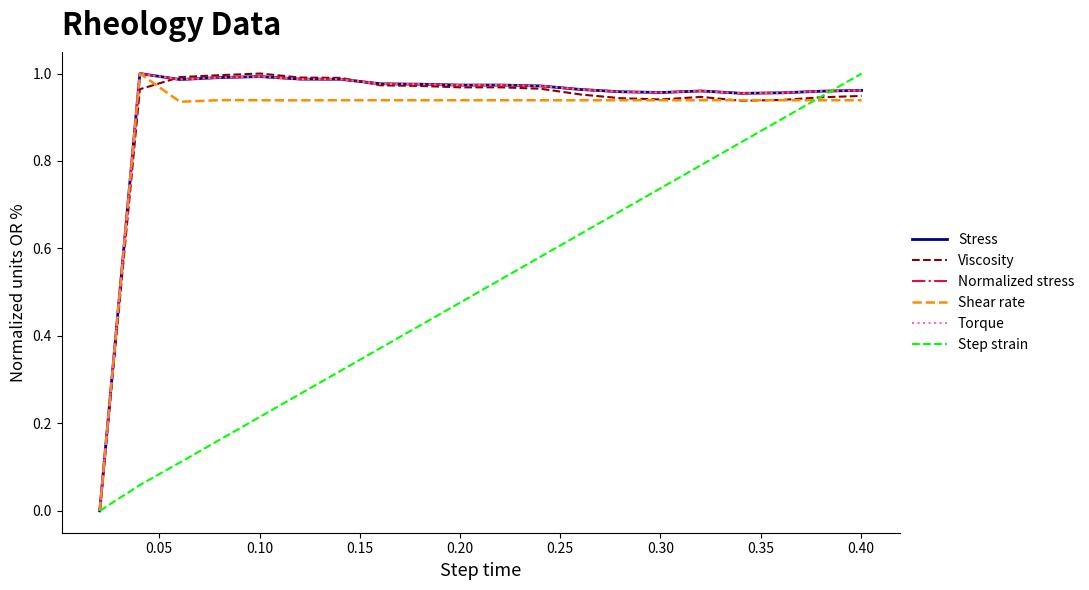

Does the chart have visible grid lines?

No